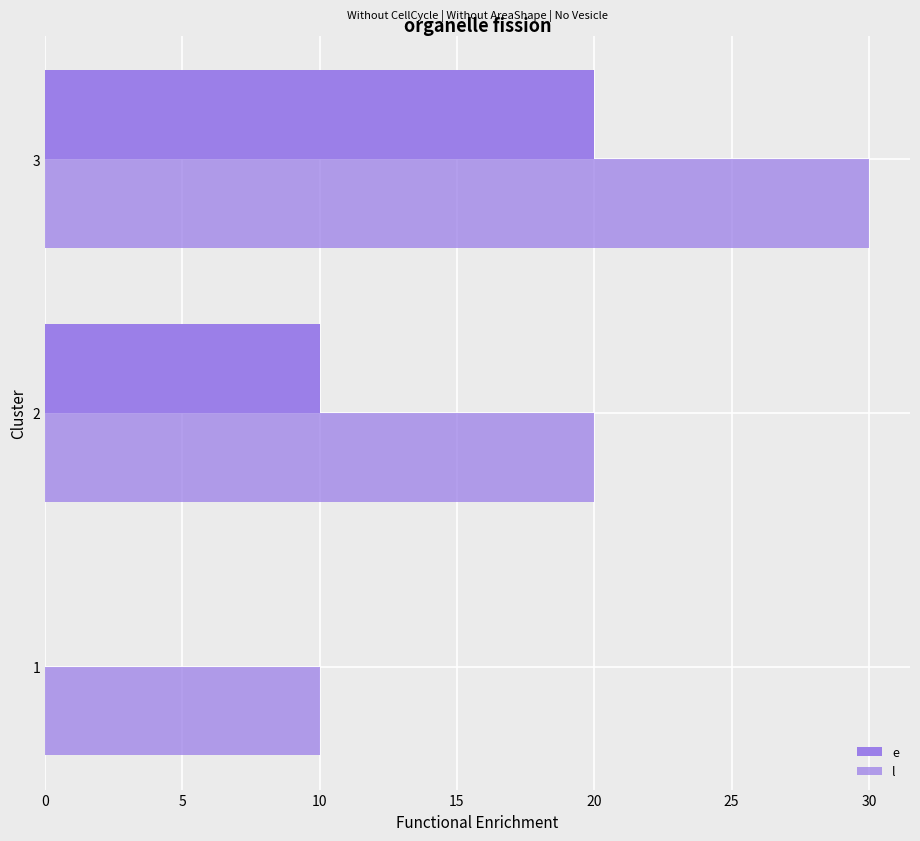

How many distinct data groups are displayed?

2